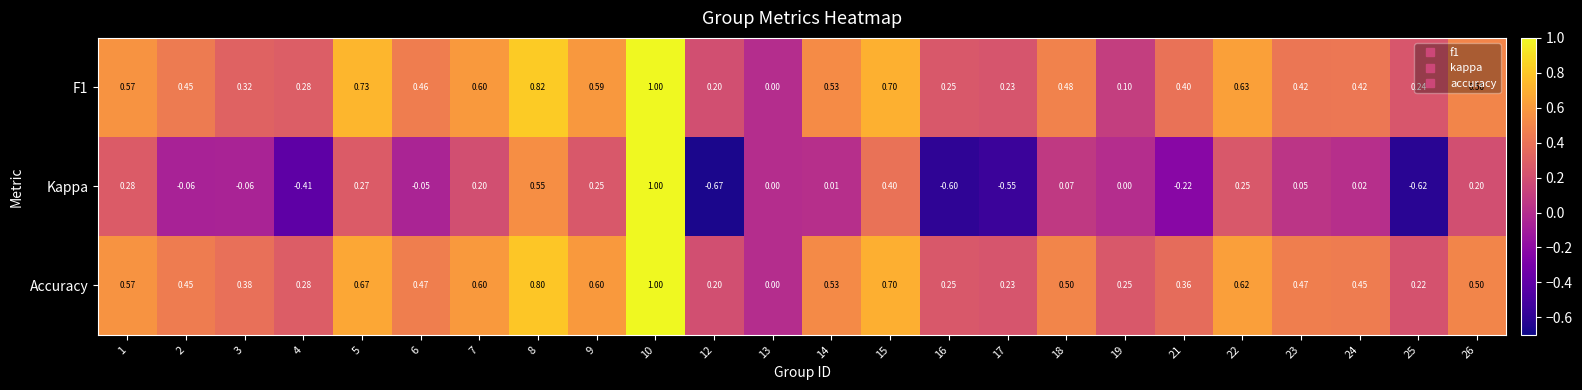

At which category does the chart reach its minimum across all series?

12